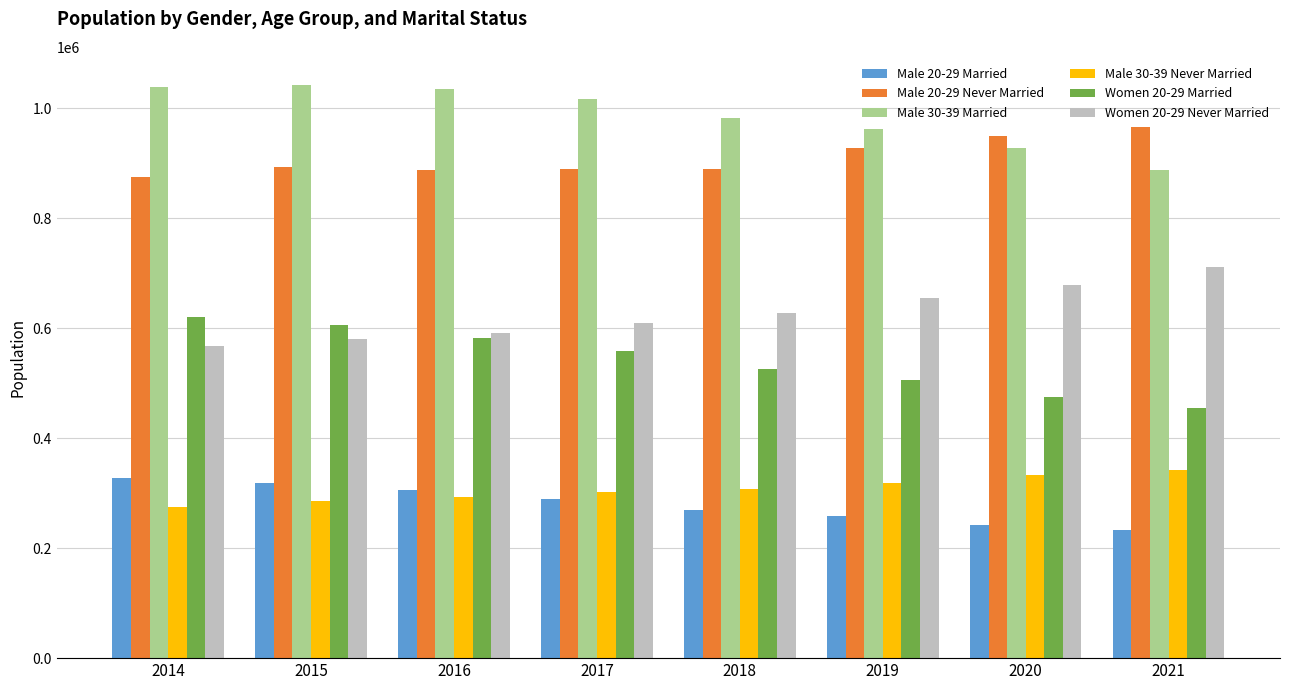

How many bars are there in each group?

6